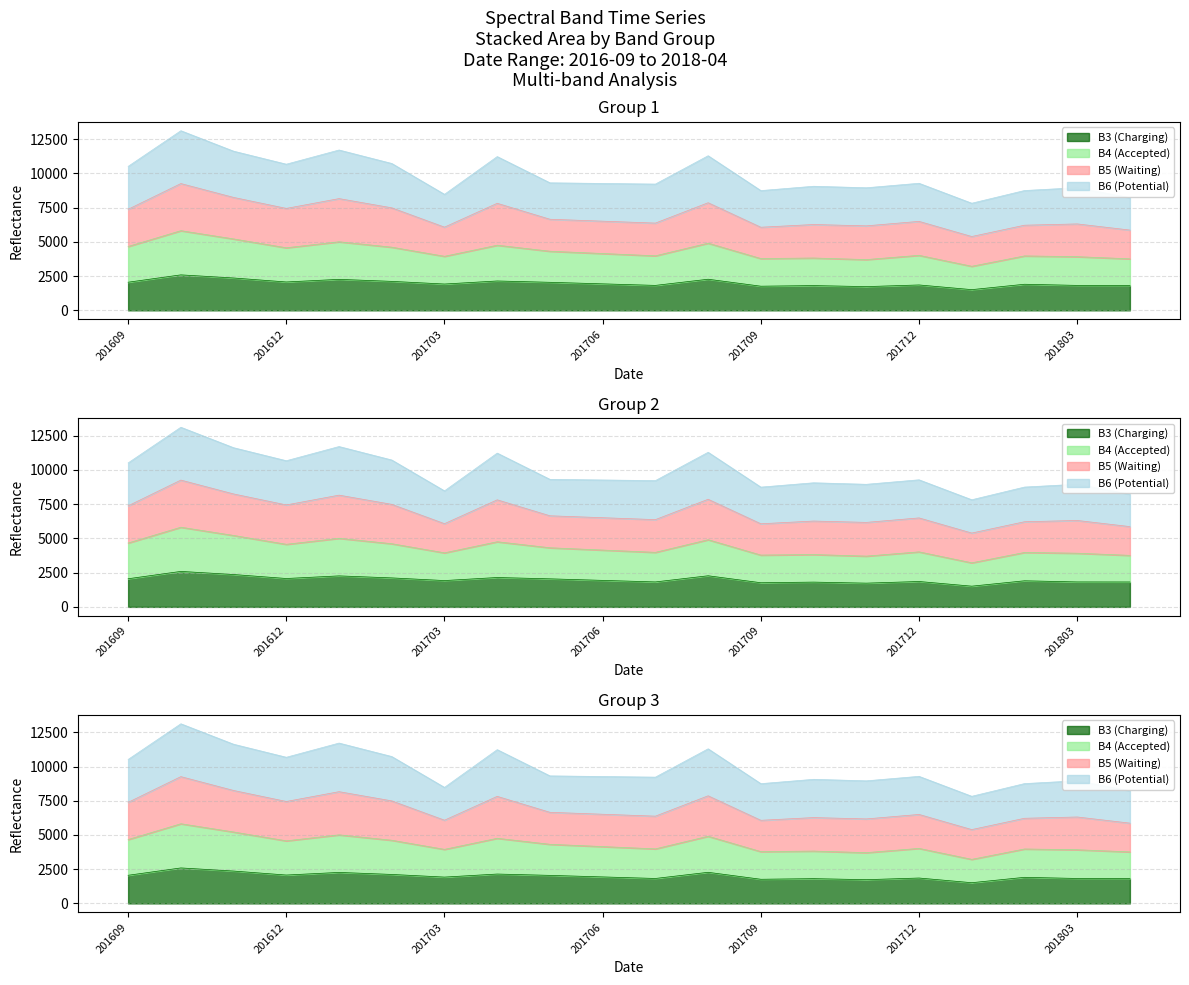

At which category is the sum across all series the highest?

201610